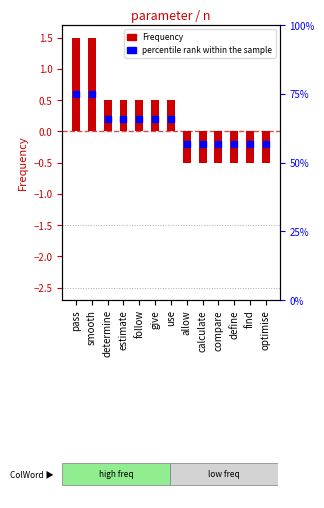

Which series has the largest total across all categories?

Frequency